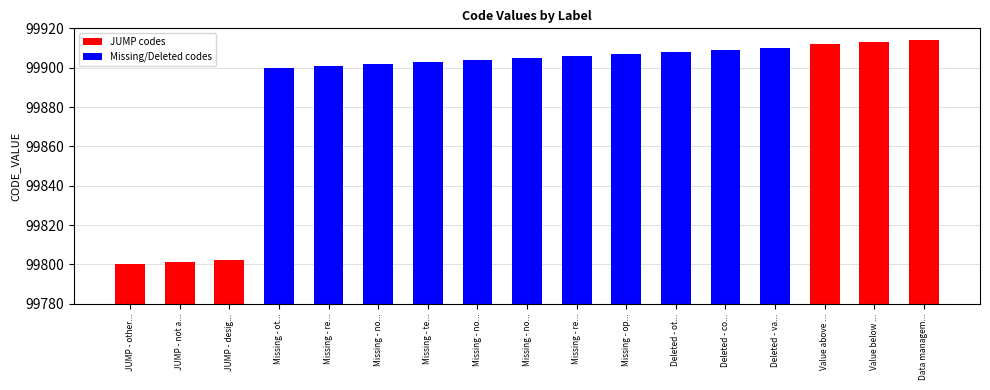

Count the number of categories in the chart.

17